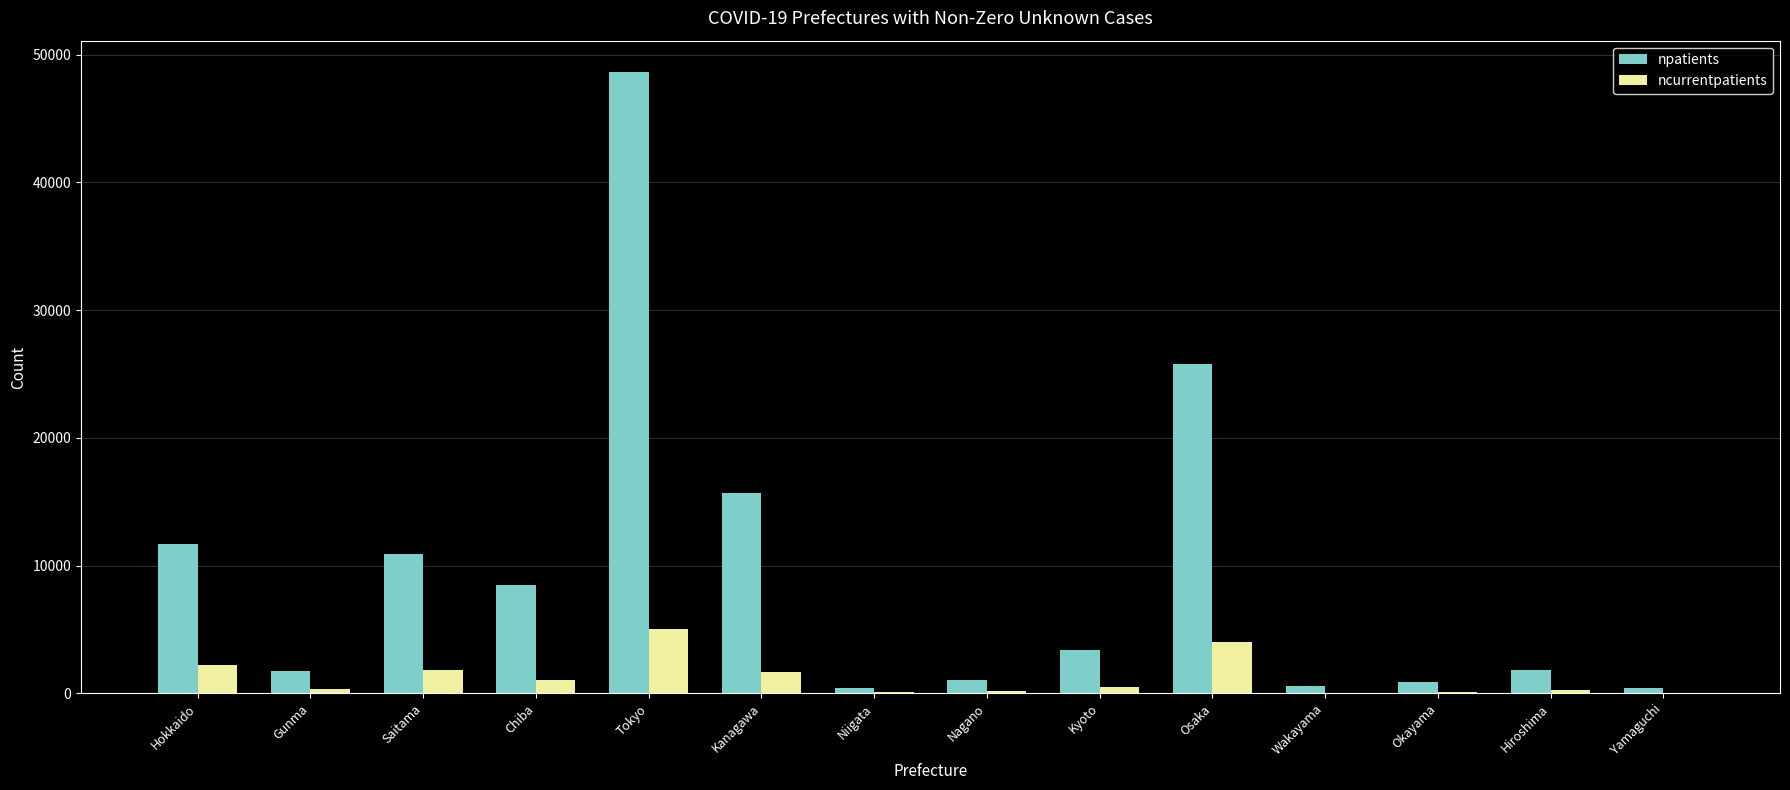

What is the sum of all npatients values?

131471